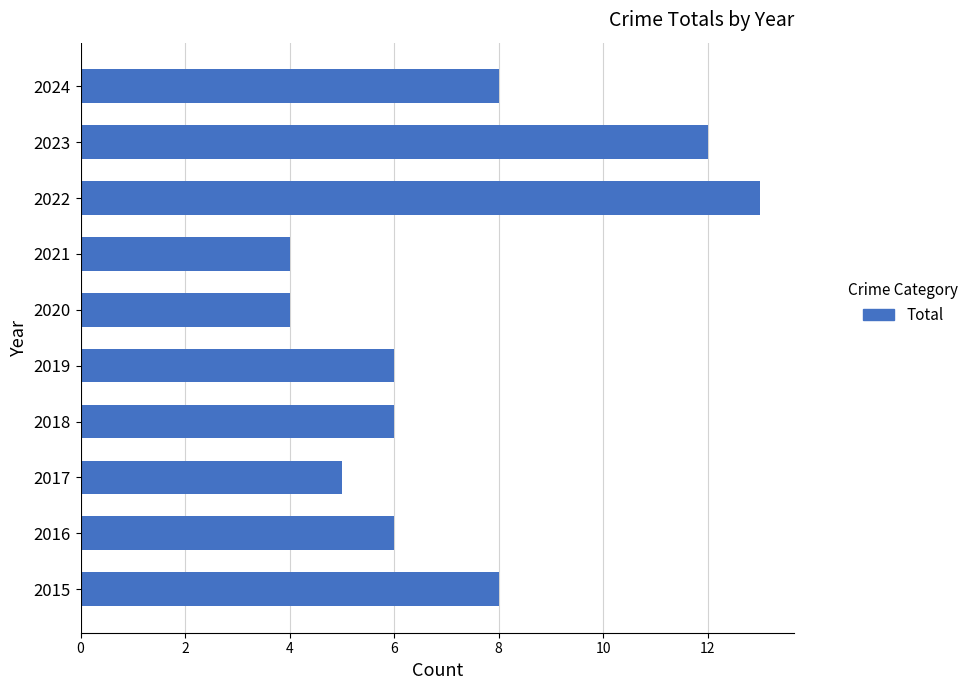

What is the maximum value shown in the chart?

13